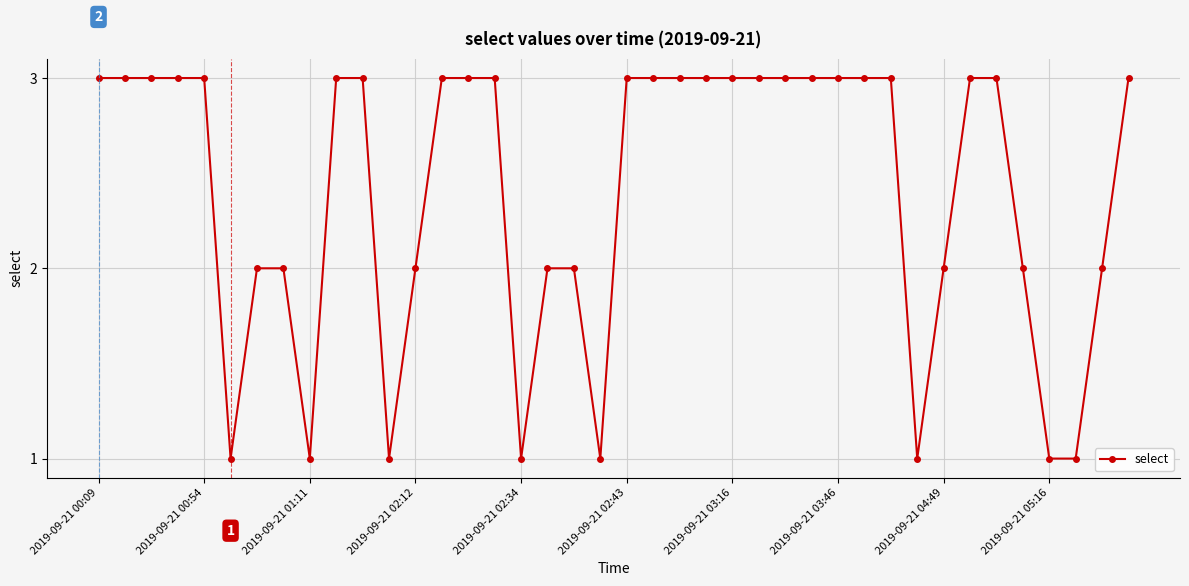

What is the difference between the maximum and second lowest values?

2